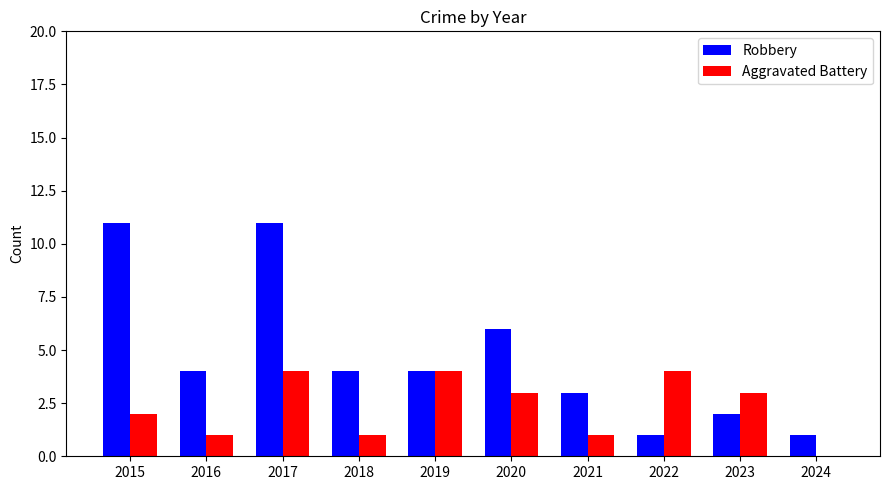

Is the value of Robbery at 2024 greater than the value of Aggravated Battery at 2022?

No